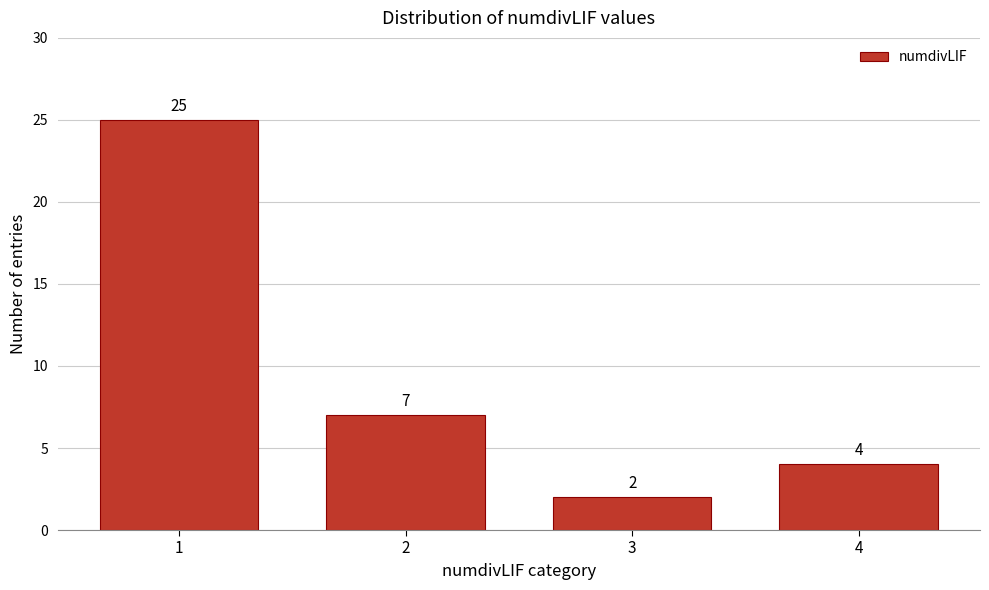

Reading right to left, list all the values displayed in this chart.

4=4	3=2	2=7	1=25